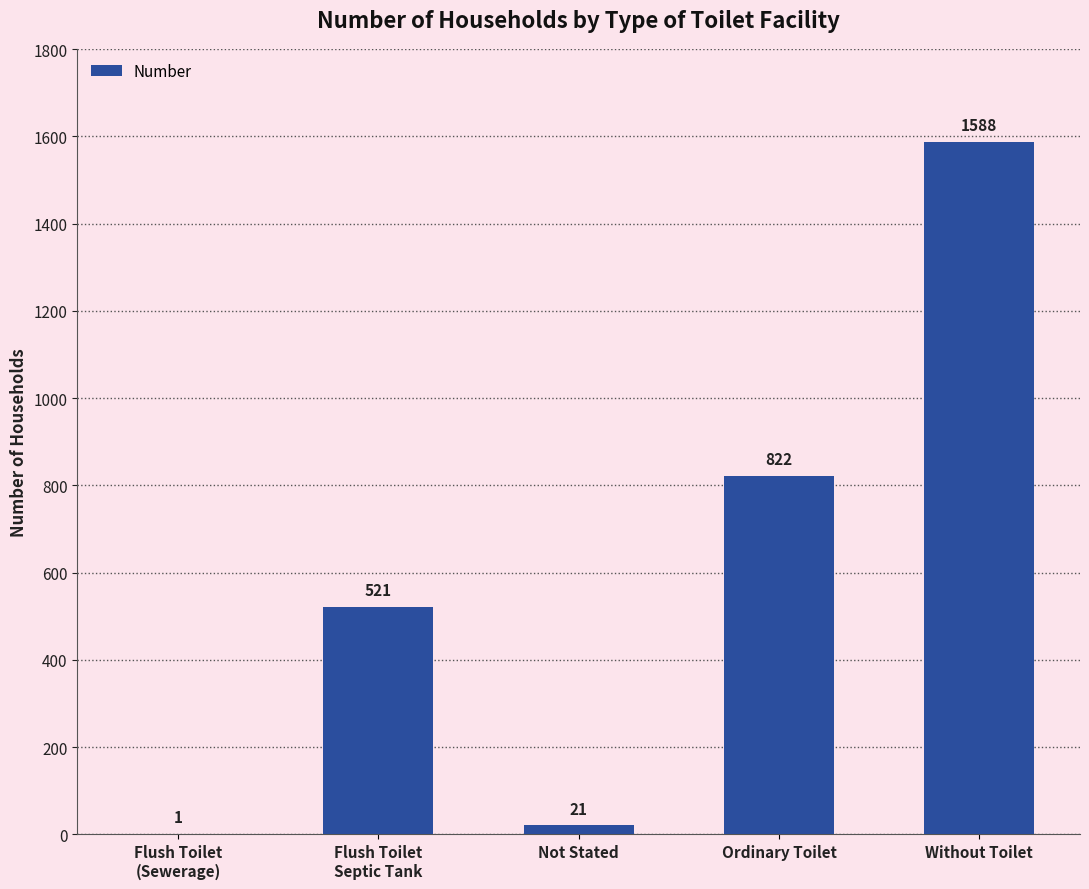

What is the ratio of the value at Ordinary Toilet to the value at Without Toilet?

0.5